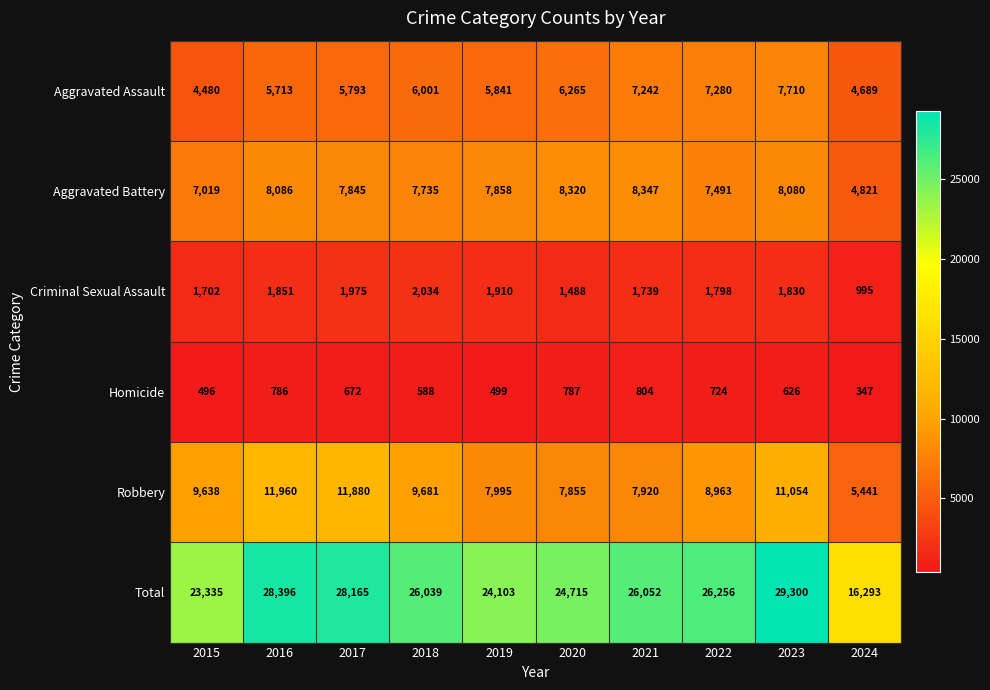

True or false: Criminal Sexual Assault has a value of 2030 at 2020.

False